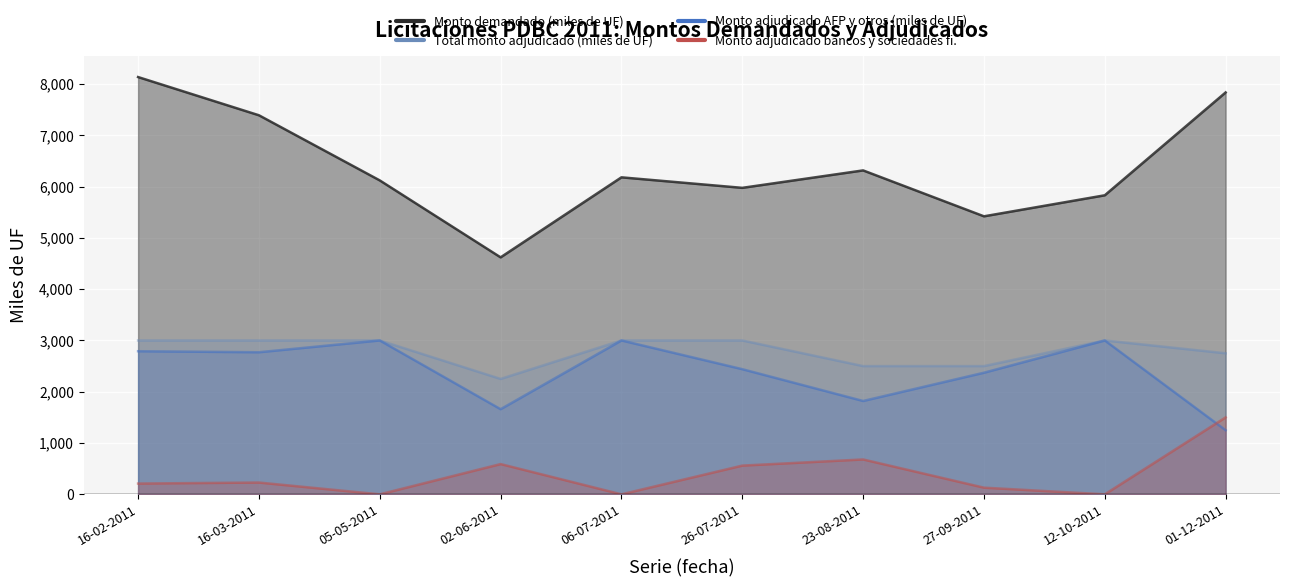

How many interior local peaks does the Total monto adjudicado (miles de UF) series have?

1